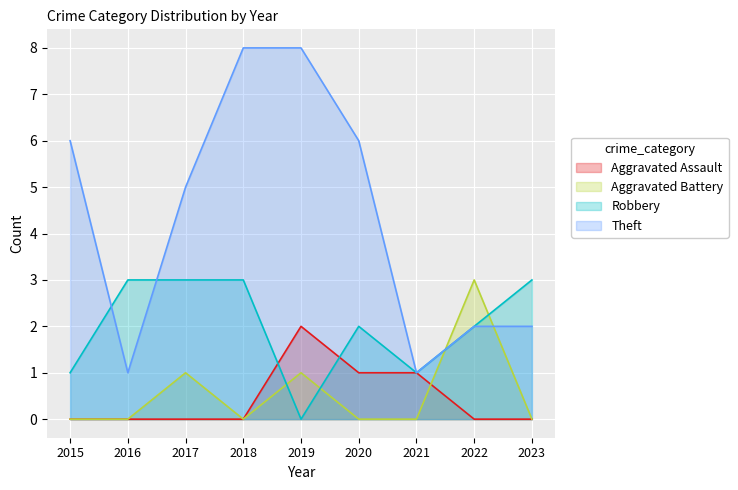

After their last crossing, which series has the higher values: Aggravated Battery or Aggravated Assault?

Aggravated Battery